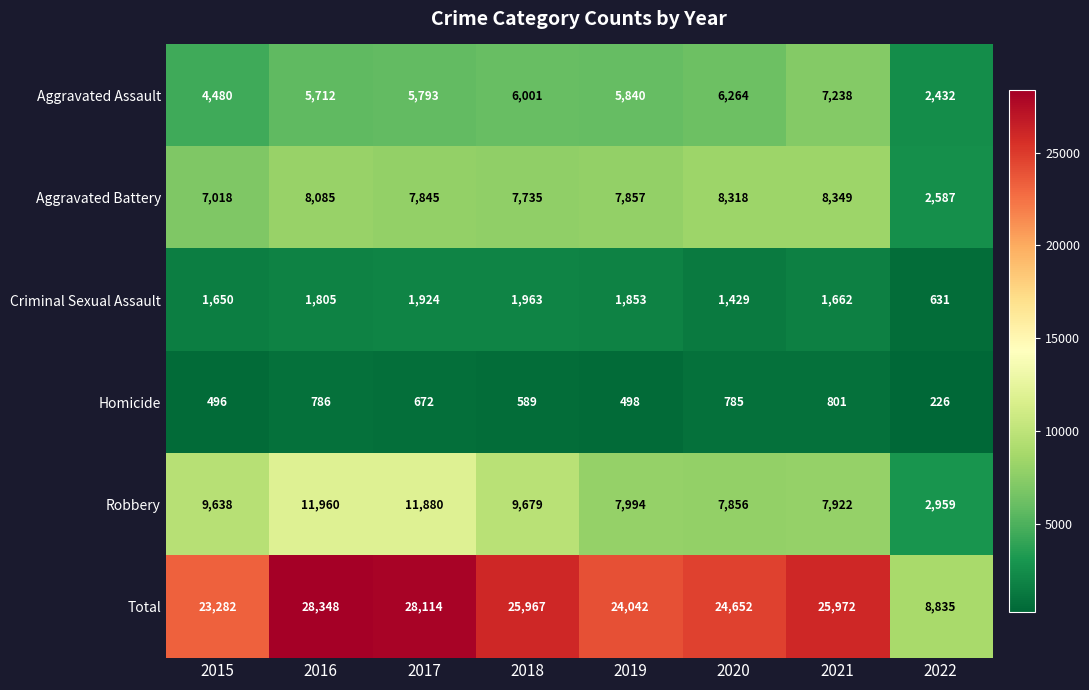

Rank the series at 2019 from highest to lowest value.

Total, Robbery, Aggravated Battery, Aggravated Assault, Criminal Sexual Assault, Homicide